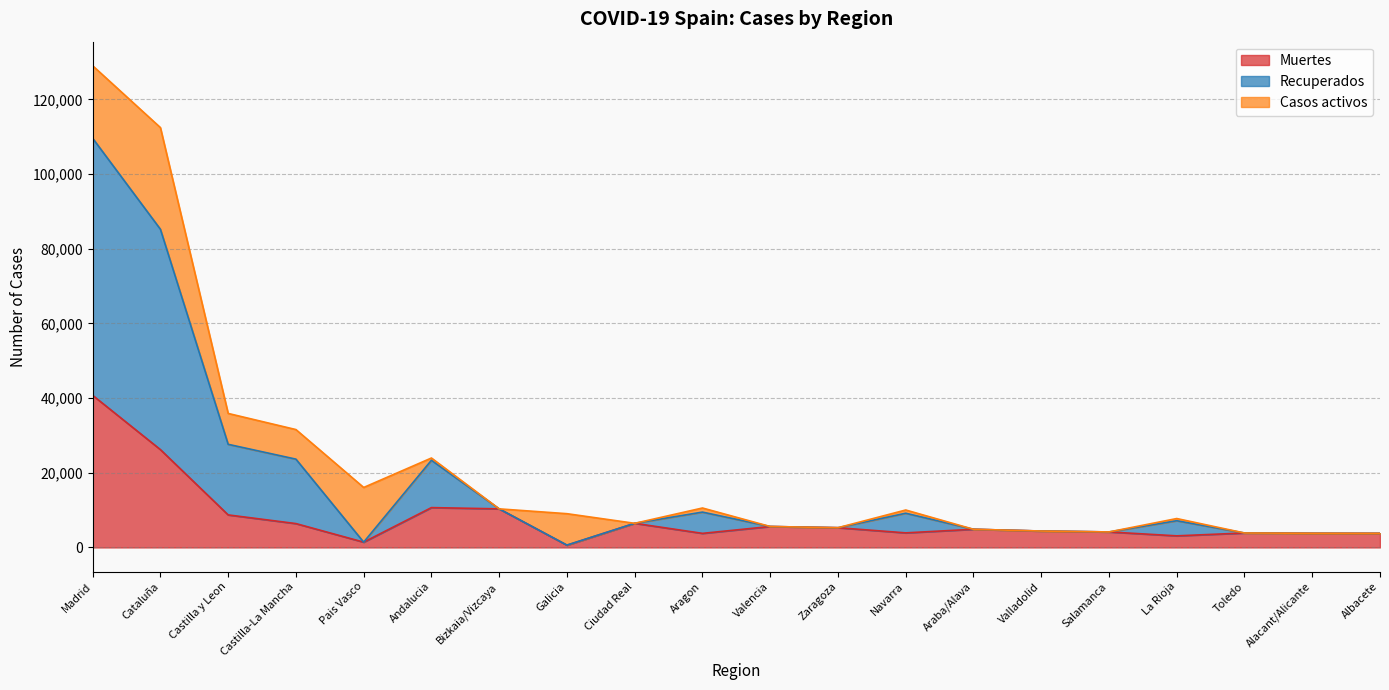

Is the value of Muertes at Cataluña greater than the value of Recuperados at Salamanca?

Yes